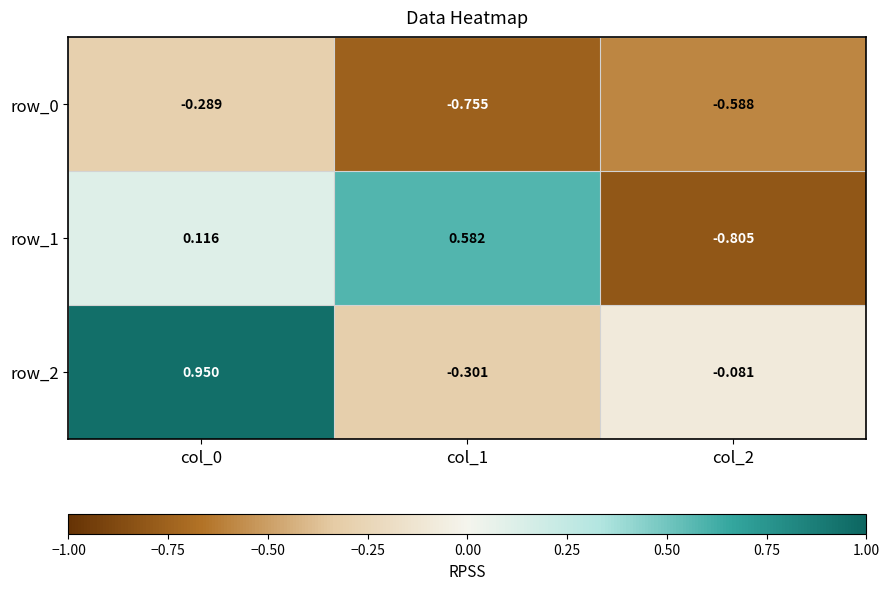

List the labels in order of row_2 value, largest first.

col_0, col_2, col_1